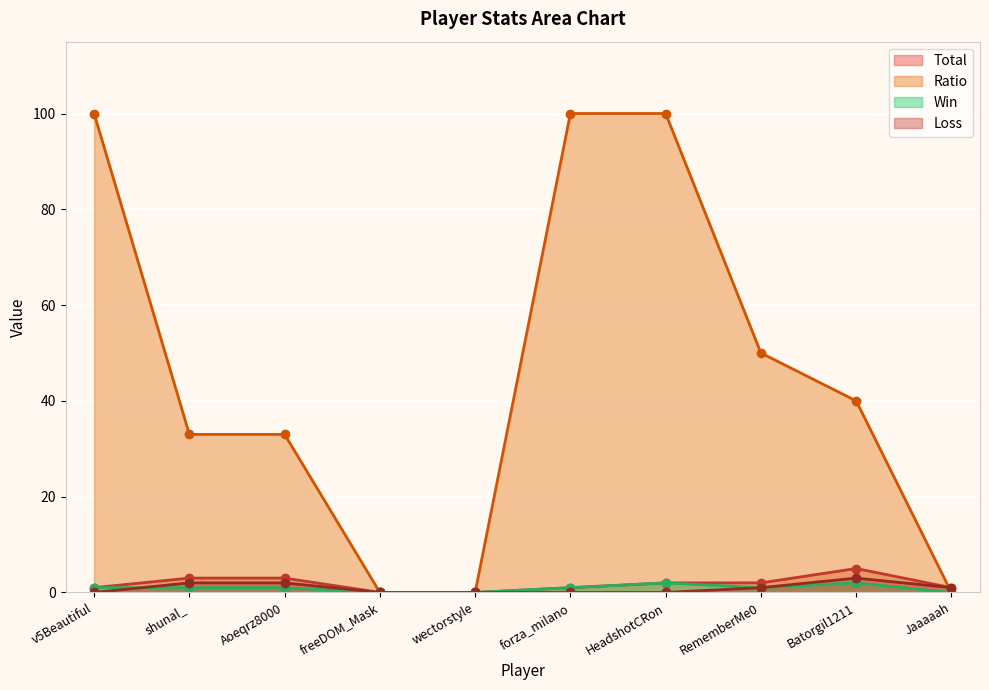

What is the label of the 5th point from the right?

forza_milano